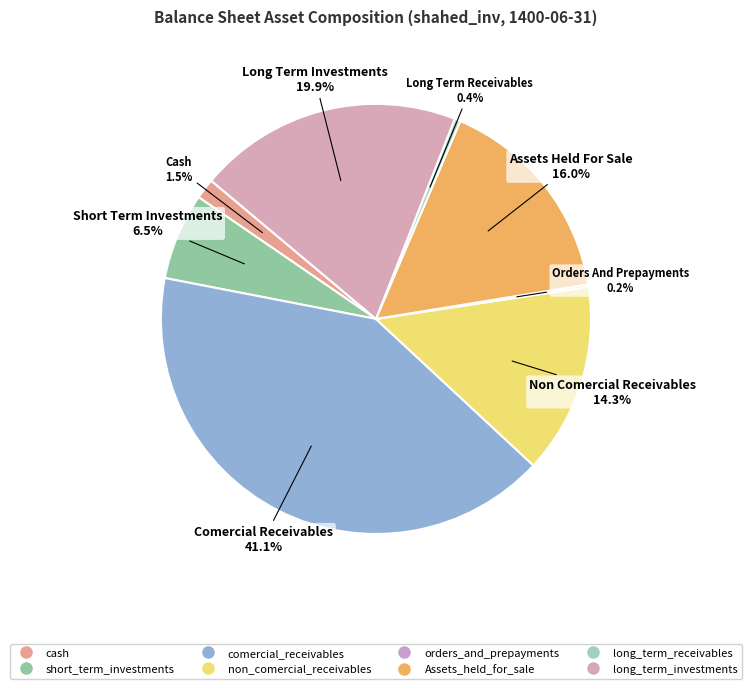

Which has a higher value, orders_and_prepayments or long_term_investments?

long_term_investments